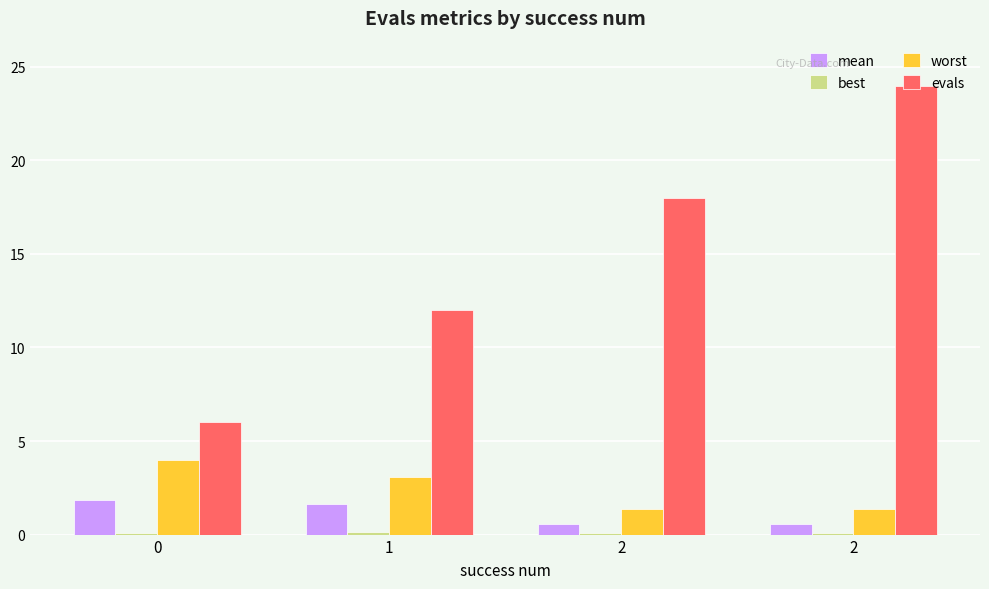

Which series changed the most between 1 and 2?

evals